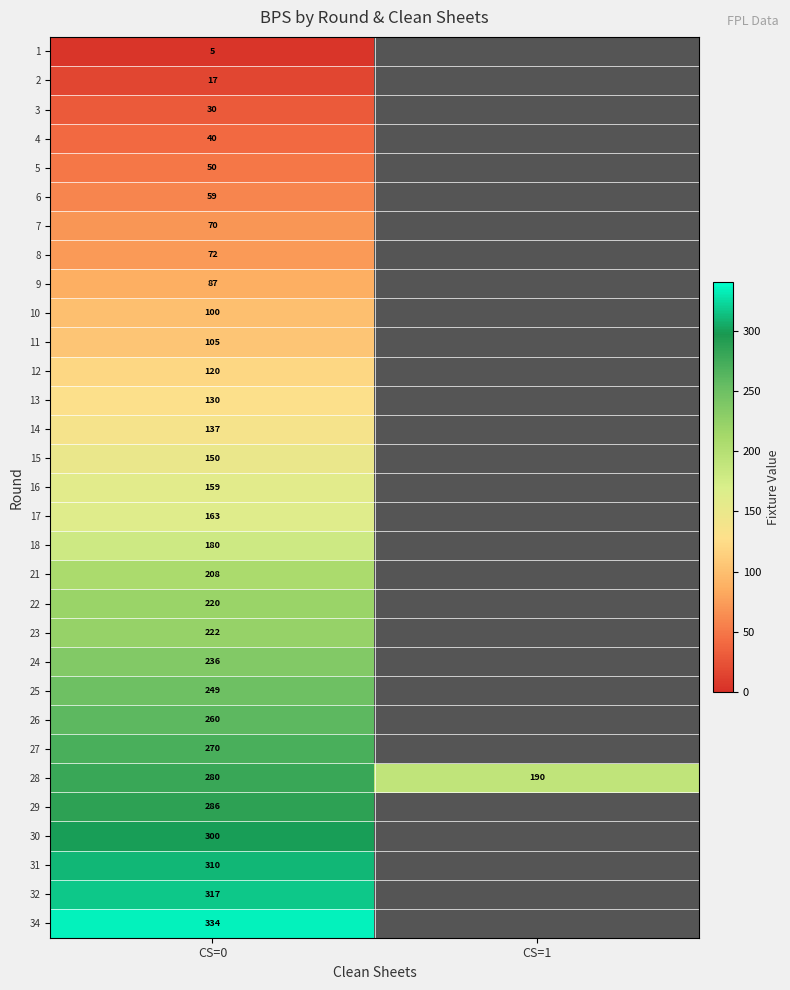

Rank the series at CS=0 from lowest to highest value.

1, 2, 3, 4, 5, 6, 7, 8, 9, 10, 11, 12, 13, 14, 15, 16, 17, 18, 21, 22, 23, 24, 25, 26, 27, 28, 29, 30, 31, 32, 34